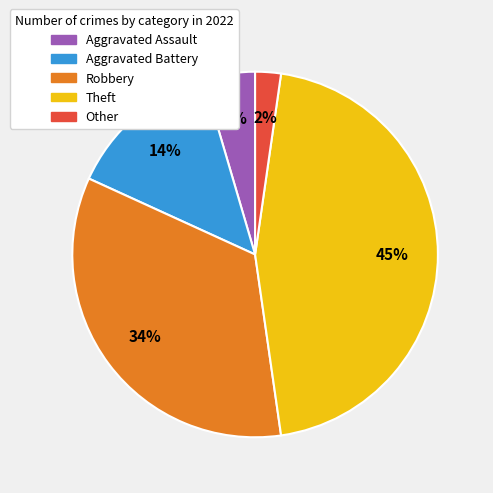

To the nearest percent, what portion does Aggravated Battery represent?

14%